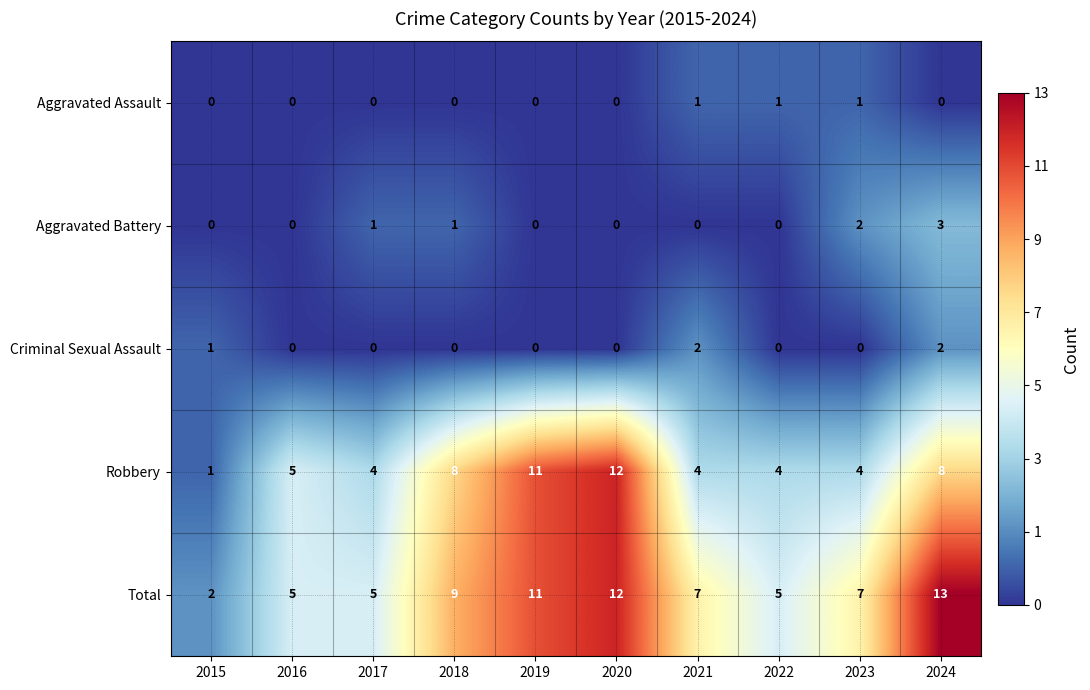

What is the total value across all series at 2021?

14